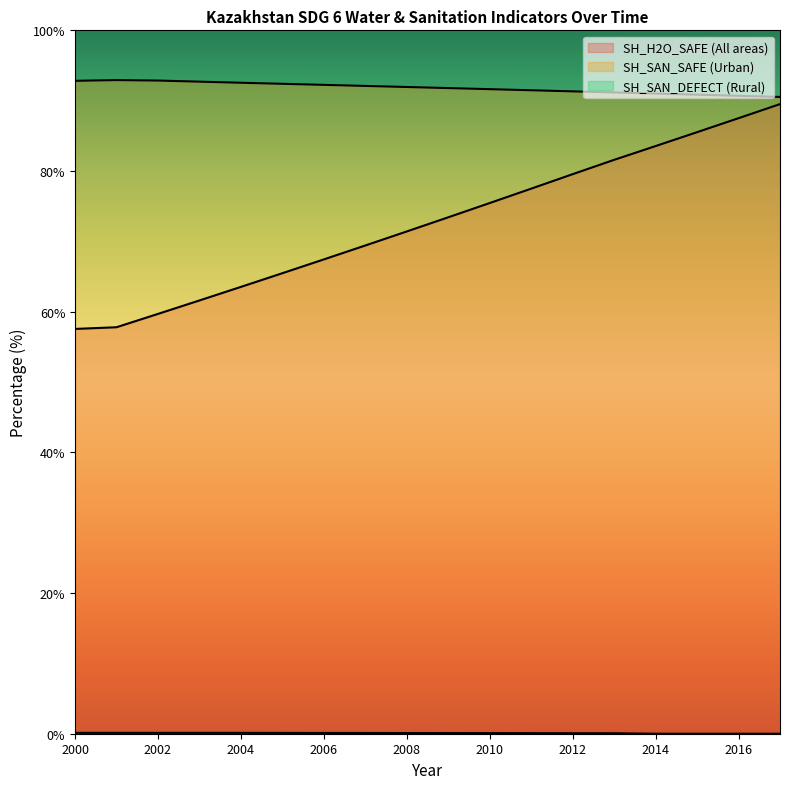

Between 2011 and 2015, which series saw the biggest shift?

SH_H2O_SAFE (All areas)